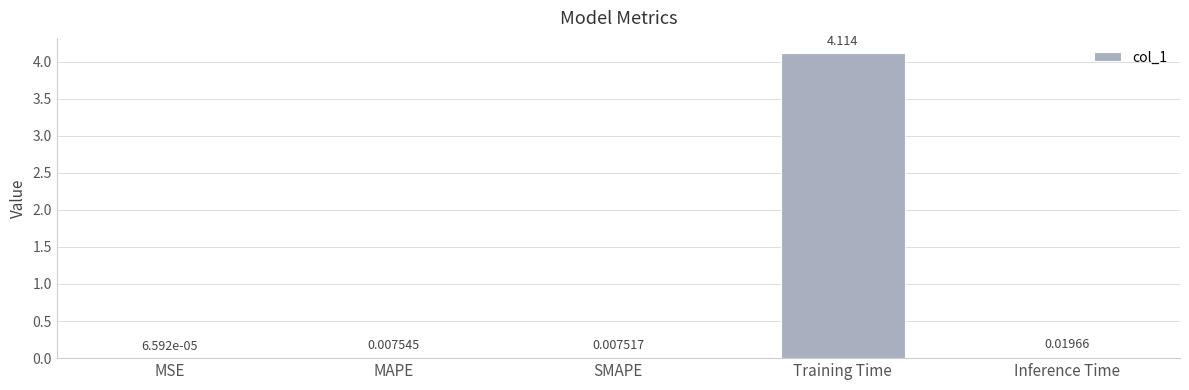

At which label is the value closest to 2?

Inference Time